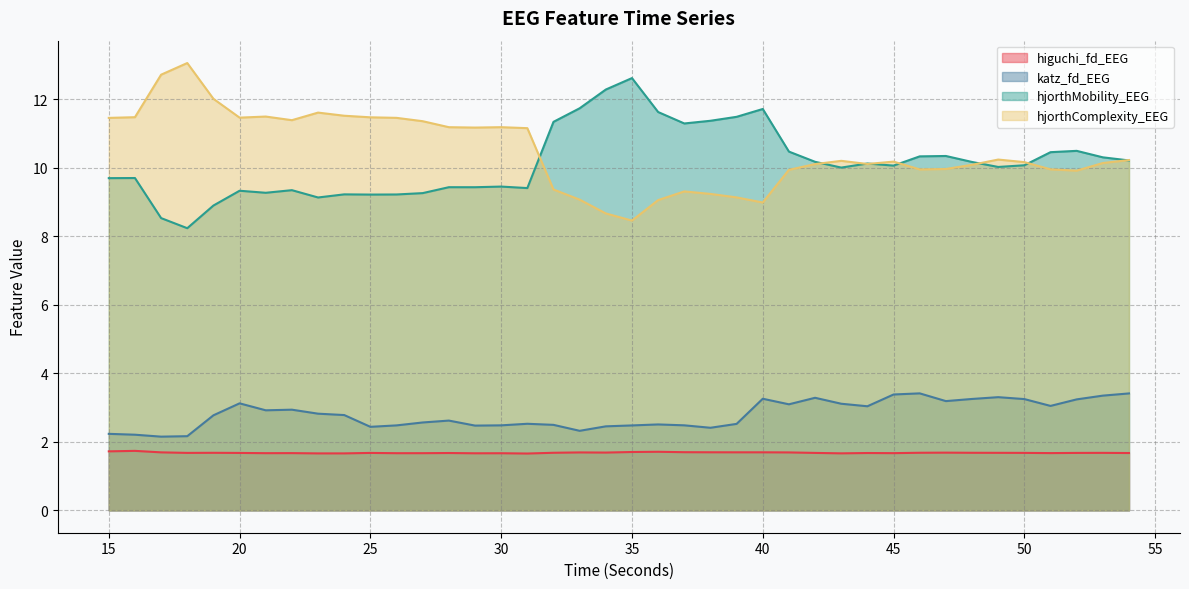

What is the spread (max minus min) of values at 37?

9.6